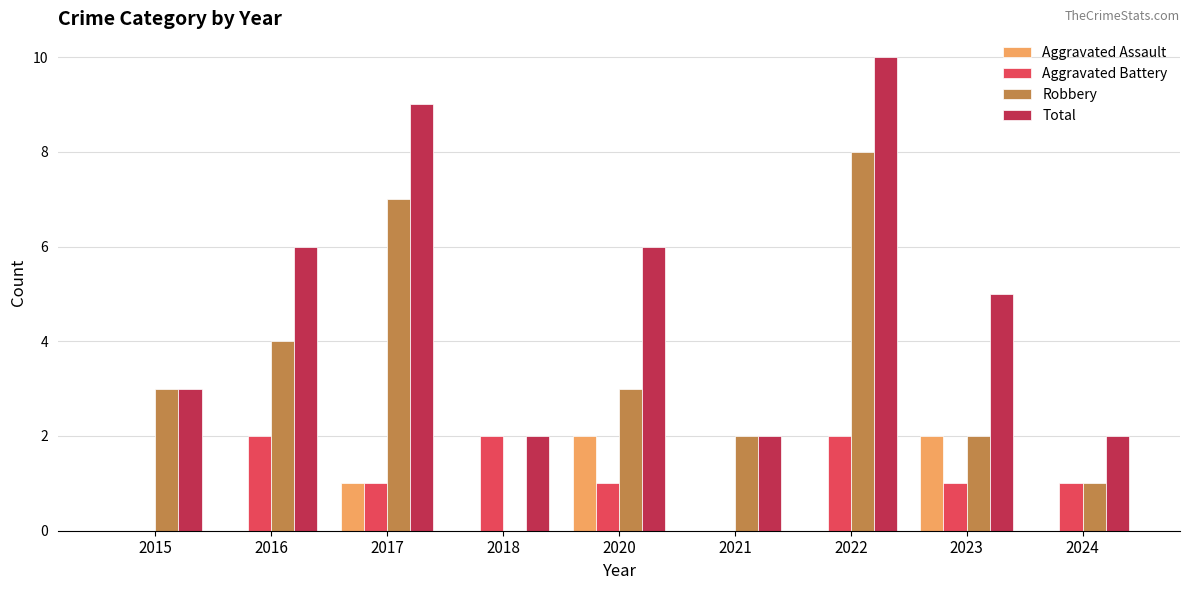

Count the Total values in the range 2 to 6.

7